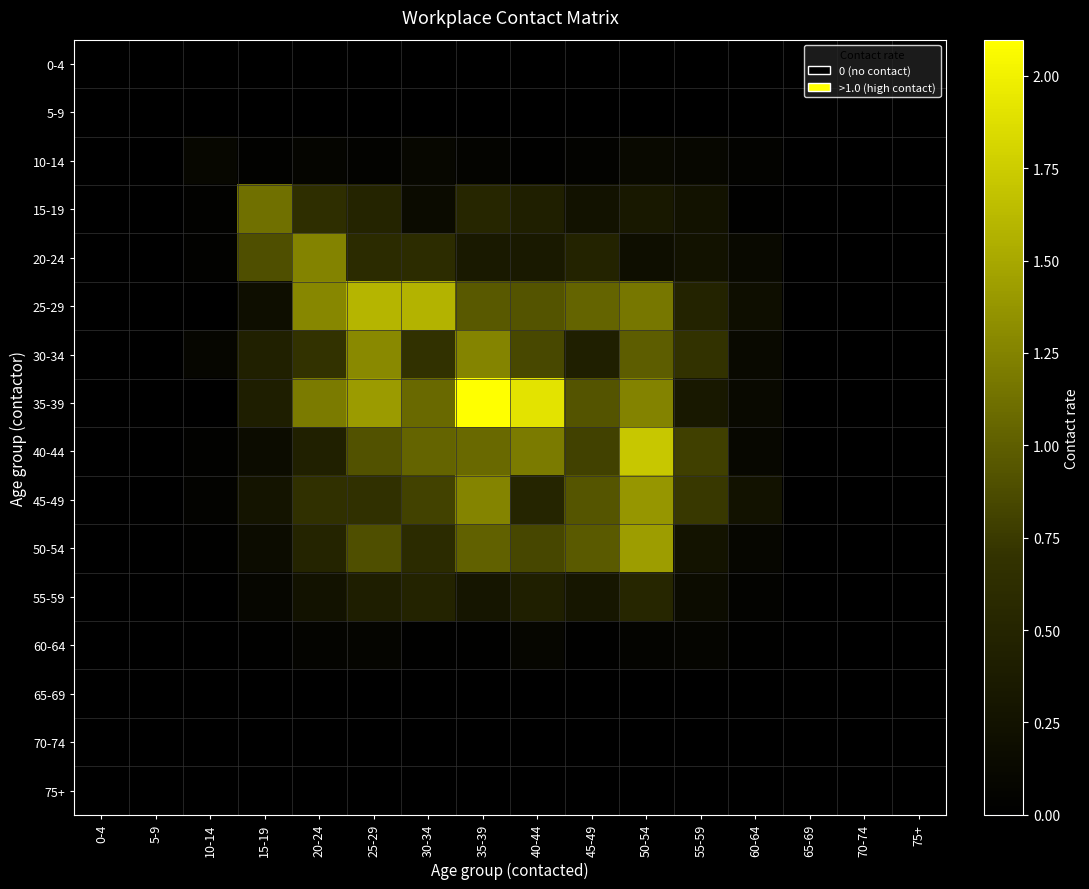

Reading left to right, what are all the values shown in this chart?

0-4: 0-4=0.0	5-9=0.0	10-14=0.0	15-19=0.0	20-24=0.0	25-29=0.0	30-34=0.0	35-39=0.0	40-44=0.0	45-49=0.0	50-54=0.0	55-59=0.0	60-64=0.0	65-69=0.0	70-74=0.0	75+=0.0
5-9: 0-4=0.0	5-9=0.0	10-14=0.0	15-19=0.0	20-24=0.0	25-29=0.0	30-34=0.0	35-39=0.0	40-44=0.0	45-49=0.0	50-54=0.0	55-59=0.0	60-64=0.0	65-69=0.0	70-74=0.0	75+=0.0
10-14: 0-4=0.0	5-9=0.0	10-14=0.1	15-19=0.0	20-24=0.1	25-29=0.0	30-34=0.1	35-39=0.1	40-44=0.0	45-49=0.0	50-54=0.1	55-59=0.1	60-64=0.1	65-69=0.0	70-74=0.0	75+=0.0
15-19: 0-4=0.0	5-9=0.0	10-14=0.0	15-19=1.1	20-24=0.6	25-29=0.5	30-34=0.2	35-39=0.5	40-44=0.4	45-49=0.3	50-54=0.3	55-59=0.3	60-64=0.0	65-69=0.0	70-74=0.0	75+=0.0
20-24: 0-4=0.0	5-9=0.0	10-14=0.0	15-19=0.9	20-24=1.3	25-29=0.6	30-34=0.6	35-39=0.3	40-44=0.3	45-49=0.5	50-54=0.2	55-59=0.3	60-64=0.1	65-69=0.0	70-74=0.0	75+=0.0
25-29: 0-4=0.0	5-9=0.0	10-14=0.0	15-19=0.2	20-24=1.3	25-29=1.6	30-34=1.6	35-39=1.0	40-44=0.9	45-49=1.0	50-54=1.2	55-59=0.5	60-64=0.2	65-69=0.0	70-74=0.0	75+=0.0
30-34: 0-4=0.0	5-9=0.0	10-14=0.1	15-19=0.4	20-24=0.7	25-29=1.3	30-34=0.7	35-39=1.3	40-44=0.9	45-49=0.4	50-54=1.0	55-59=0.7	60-64=0.1	65-69=0.0	70-74=0.0	75+=0.0
35-39: 0-4=0.0	5-9=0.0	10-14=0.0	15-19=0.4	20-24=1.2	25-29=1.4	30-34=1.1	35-39=2.1	40-44=1.9	45-49=0.9	50-54=1.3	55-59=0.3	60-64=0.1	65-69=0.0	70-74=0.0	75+=0.0
40-44: 0-4=0.0	5-9=0.0	10-14=0.0	15-19=0.2	20-24=0.4	25-29=0.9	30-34=1.0	35-39=1.1	40-44=1.2	45-49=0.8	50-54=1.7	55-59=0.8	60-64=0.1	65-69=0.0	70-74=0.0	75+=0.0
45-49: 0-4=0.0	5-9=0.0	10-14=0.0	15-19=0.3	20-24=0.7	25-29=0.7	30-34=0.8	35-39=1.3	40-44=0.5	45-49=0.9	50-54=1.4	55-59=0.7	60-64=0.2	65-69=0.0	70-74=0.0	75+=0.0
50-54: 0-4=0.0	5-9=0.0	10-14=0.0	15-19=0.2	20-24=0.5	25-29=0.9	30-34=0.6	35-39=1.0	40-44=0.8	45-49=1.0	50-54=1.4	55-59=0.3	60-64=0.1	65-69=0.0	70-74=0.0	75+=0.0
55-59: 0-4=0.0	5-9=0.0	10-14=0.0	15-19=0.1	20-24=0.2	25-29=0.4	30-34=0.5	35-39=0.3	40-44=0.4	45-49=0.3	50-54=0.5	55-59=0.2	60-64=0.1	65-69=0.0	70-74=0.0	75+=0.0
60-64: 0-4=0.0	5-9=0.0	10-14=0.0	15-19=0.0	20-24=0.1	25-29=0.1	30-34=0.0	35-39=0.0	40-44=0.1	45-49=0.0	50-54=0.1	55-59=0.1	60-64=0.0	65-69=0.0	70-74=0.0	75+=0.0
65-69: 0-4=0.0	5-9=0.0	10-14=0.0	15-19=0.0	20-24=0.0	25-29=0.0	30-34=0.0	35-39=0.0	40-44=0.0	45-49=0.0	50-54=0.0	55-59=0.0	60-64=0.0	65-69=0.0	70-74=0.0	75+=0.0
70-74: 0-4=0.0	5-9=0.0	10-14=0.0	15-19=0.0	20-24=0.0	25-29=0.0	30-34=0.0	35-39=0.0	40-44=0.0	45-49=0.0	50-54=0.0	55-59=0.0	60-64=0.0	65-69=0.0	70-74=0.0	75+=0.0
75+: 0-4=0.0	5-9=0.0	10-14=0.0	15-19=0.0	20-24=0.0	25-29=0.0	30-34=0.0	35-39=0.0	40-44=0.0	45-49=0.0	50-54=0.0	55-59=0.0	60-64=0.0	65-69=0.0	70-74=0.0	75+=0.0